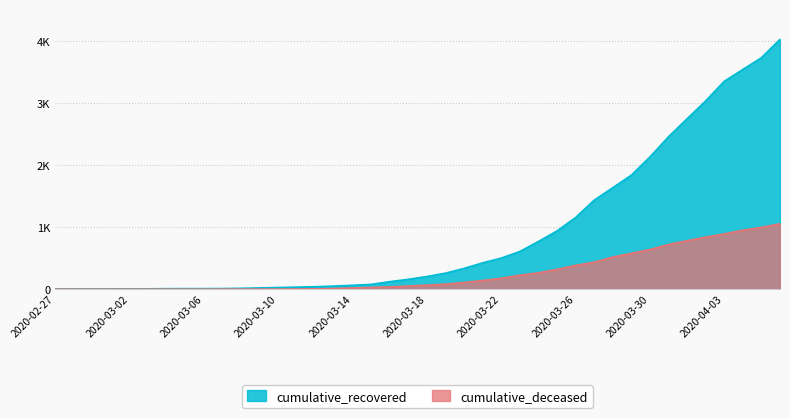

Which series has the largest range (max minus min)?

cumulative_recovered